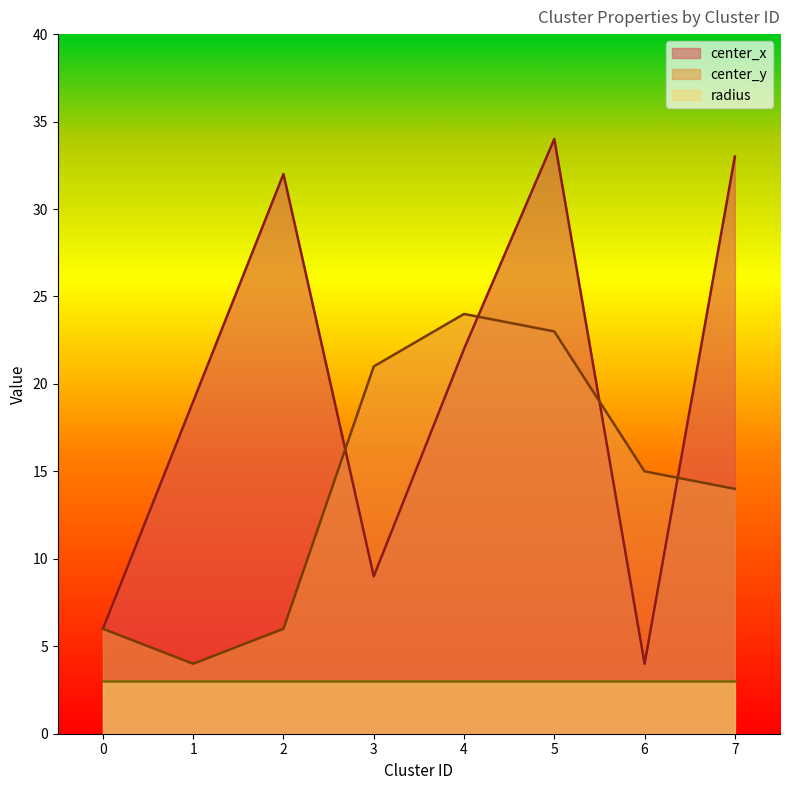

Which has a higher value, 5 or 3?

5